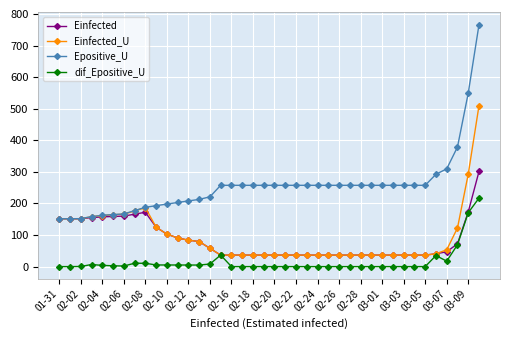

Rank the series by their maximum value, from highest to lowest.

Epositive_U, Einfected_U, Einfected, dif_Epositive_U